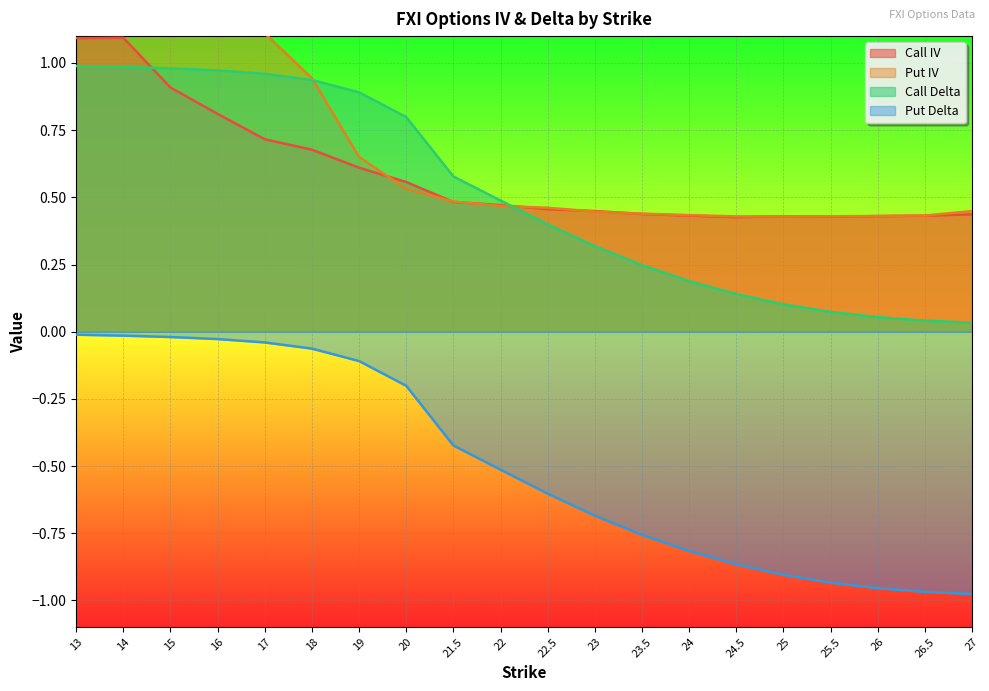

Reading left to right, transcribe all the data shown in this chart.

Call IV: 13=1.1	14=1.1	15=0.9	16=0.8	17=0.7	18=0.7	19=0.6	20=0.6	21.5=0.5	22=0.5	22.5=0.5	23=0.4	23.5=0.4	24=0.4	24.5=0.4	25=0.4	25.5=0.4	26=0.4	26.5=0.4	27=0.4
Put IV: 13=1.8	14=1.6	15=1.4	16=1.3	17=1.1	18=0.9	19=0.7	20=0.5	21.5=0.5	22=0.5	22.5=0.5	23=0.4	23.5=0.4	24=0.4	24.5=0.4	25=0.4	25.5=0.4	26=0.4	26.5=0.4	27=0.4
Call Delta: 13=1.0	14=1.0	15=1.0	16=1.0	17=1.0	18=0.9	19=0.9	20=0.8	21.5=0.6	22=0.5	22.5=0.4	23=0.3	23.5=0.2	24=0.2	24.5=0.1	25=0.1	25.5=0.1	26=0.1	26.5=0.0	27=0.0
Put Delta: 13=-0.0	14=-0.0	15=-0.0	16=-0.0	17=-0.0	18=-0.1	19=-0.1	20=-0.2	21.5=-0.4	22=-0.5	22.5=-0.6	23=-0.7	23.5=-0.8	24=-0.8	24.5=-0.9	25=-0.9	25.5=-0.9	26=-1.0	26.5=-1.0	27=-1.0